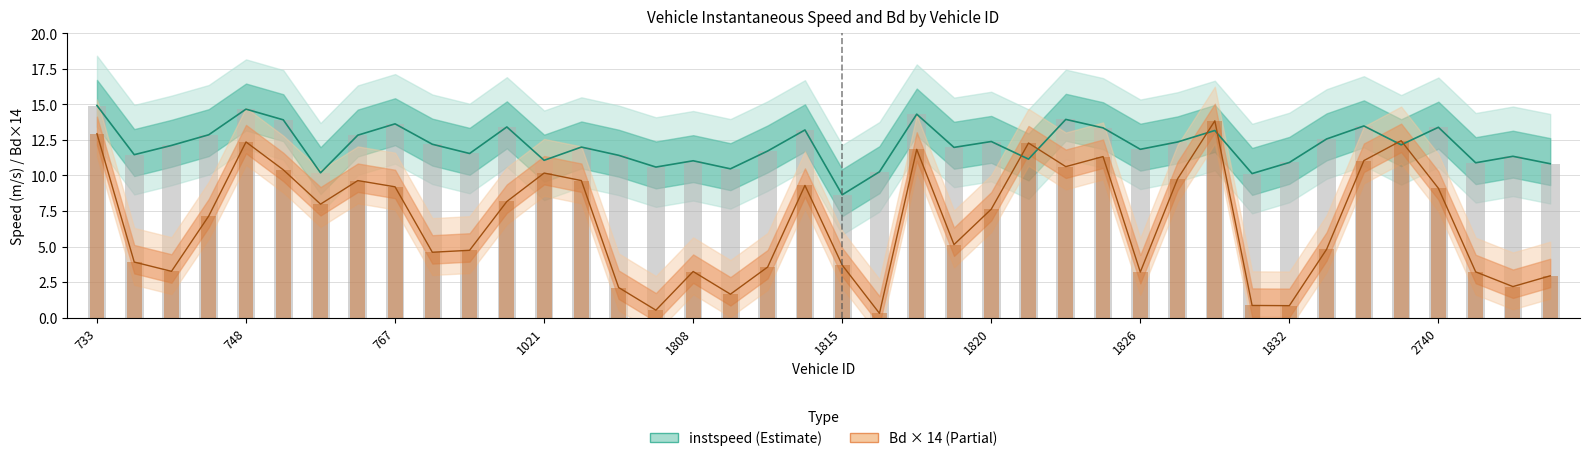

Is the value of Bd at 2735 greater than the value of instspeed at 1809?

Yes